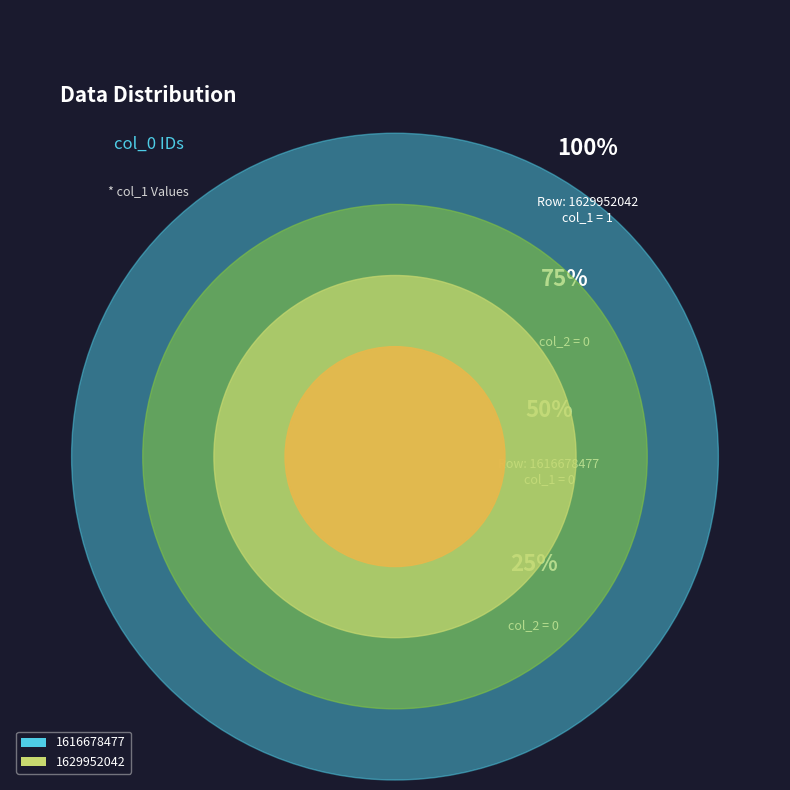

True or false: 1616678477 accounts for 47% of the total.

False